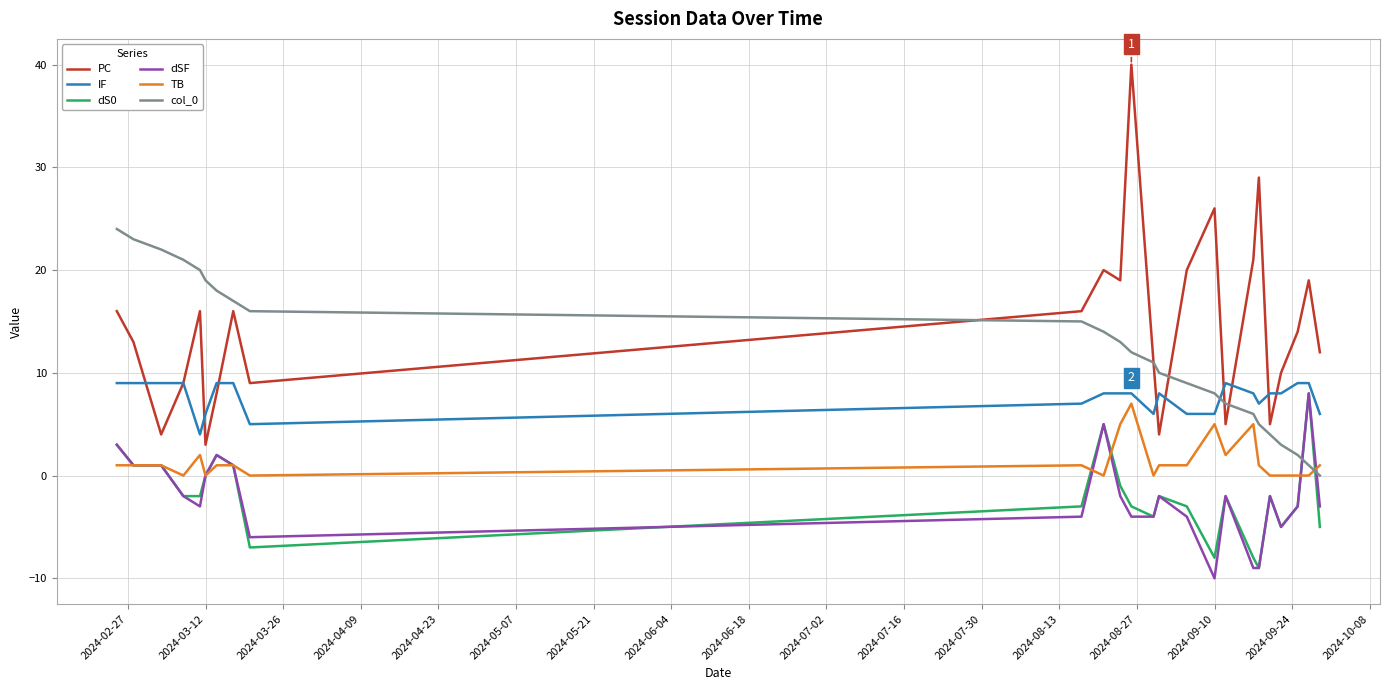

What is the difference between the maximum and second lowest values in the TB series?

7